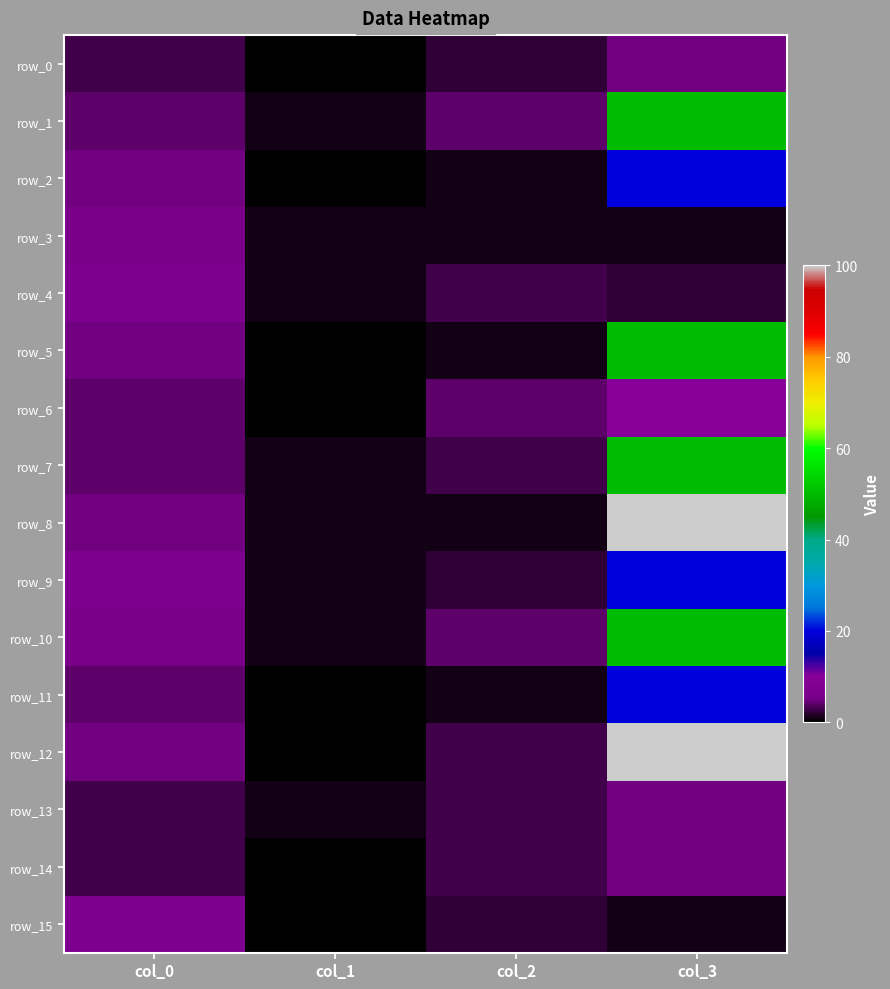

Which series has the largest total across all categories?

row_12